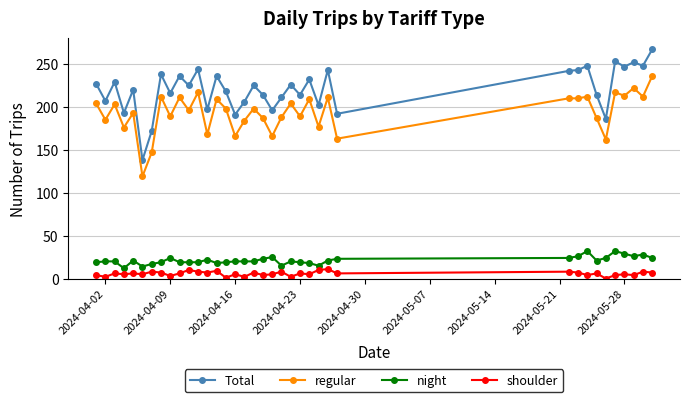

Which series has the widest spread of values?

Total